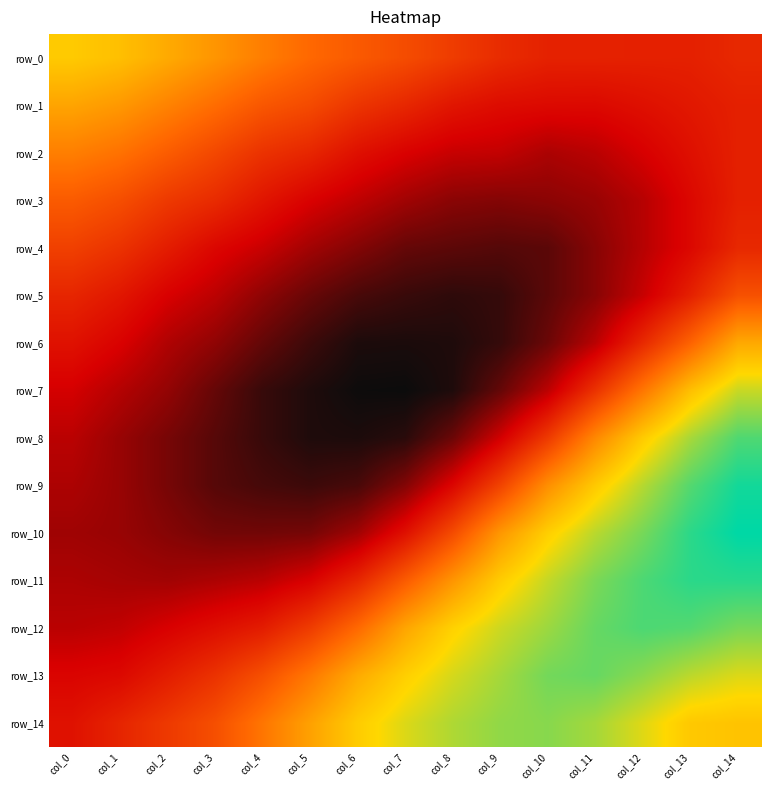

What is the difference between the maximum and minimum values in the row_0 series?

1.6